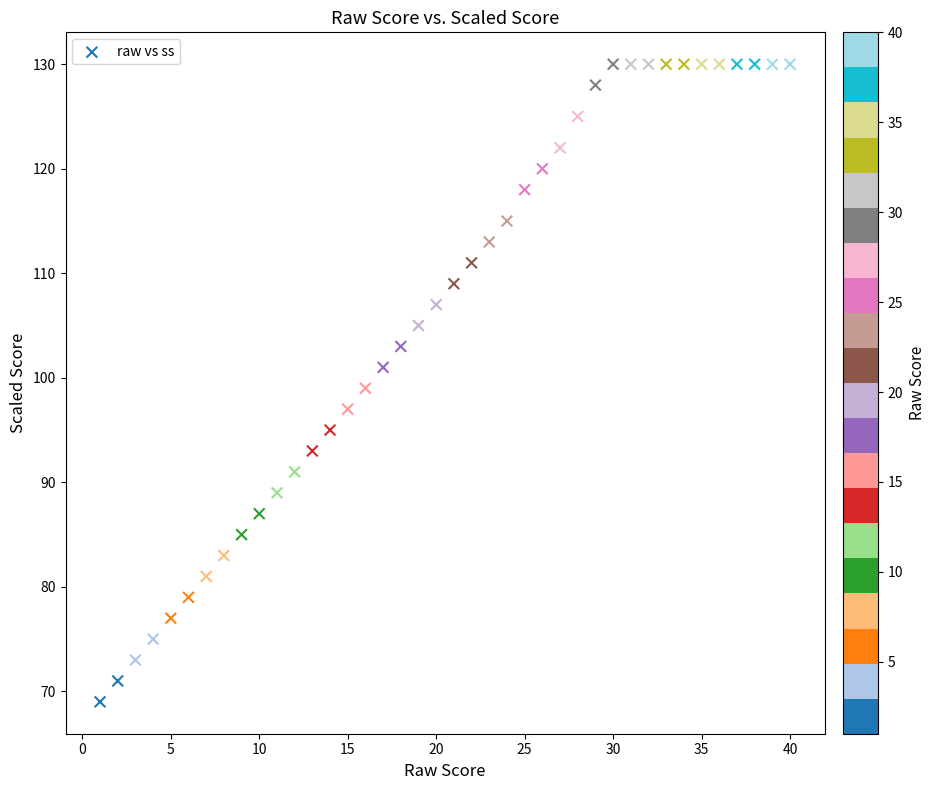

What is the range of X values (max minus min)?

39